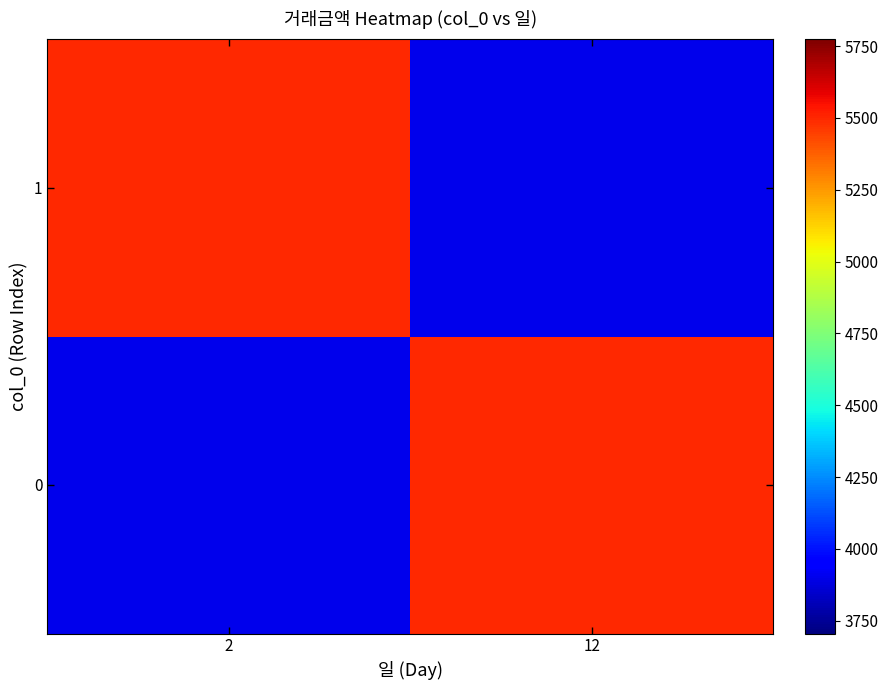

Reading right to left, extract all data points from this chart.

0: 12=5500	2=3900
1: 12=3900	2=5500